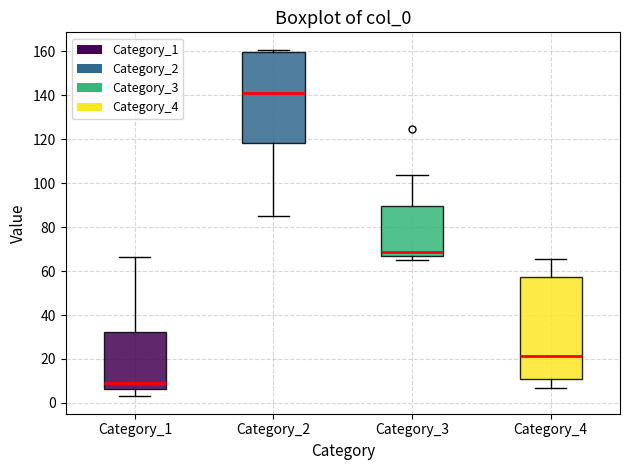

Reading left to right, transcribe this box plot: for each box, give where its median line is, the range the box spans, and where its two whiskers end, as read against the y-axis. The values are not printed on the chart, so give them approximately, as read against the axis.

Category_1: median 10, box 6 to 32, whiskers 2 to 66
Category_2: median 140, box 118 to 160, whiskers 86 to 160 (just above the box's upper edge)
Category_3: median 68, box 66 to 90, whiskers 66 (just below the box's lower edge) to 104
Category_4: median 22, box 10 to 58, whiskers 6 to 66